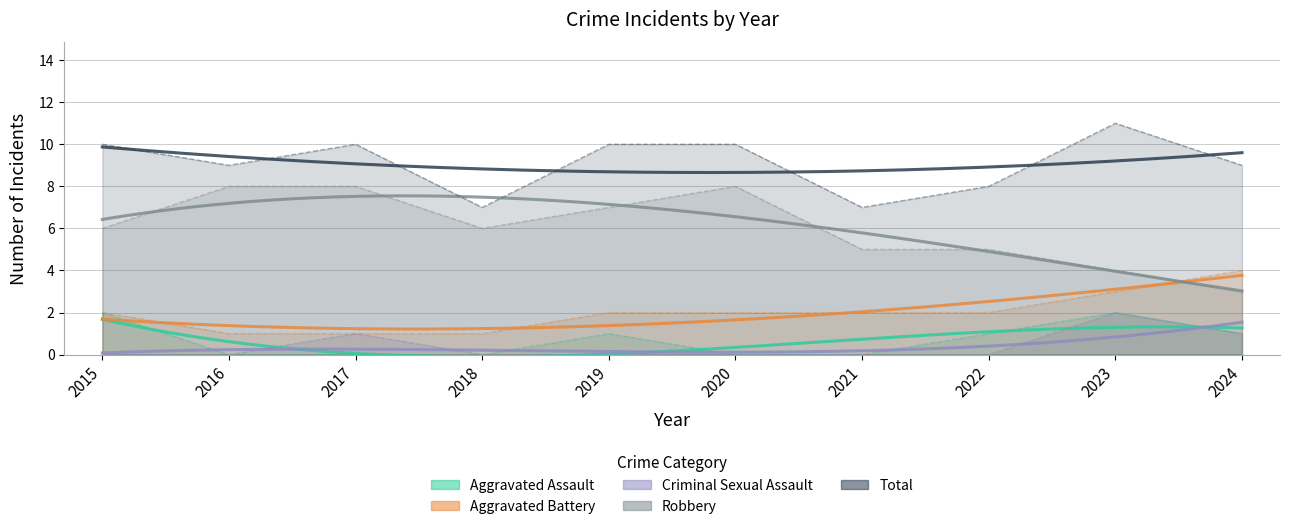

At how many categories does at least one series exceed 8?

7